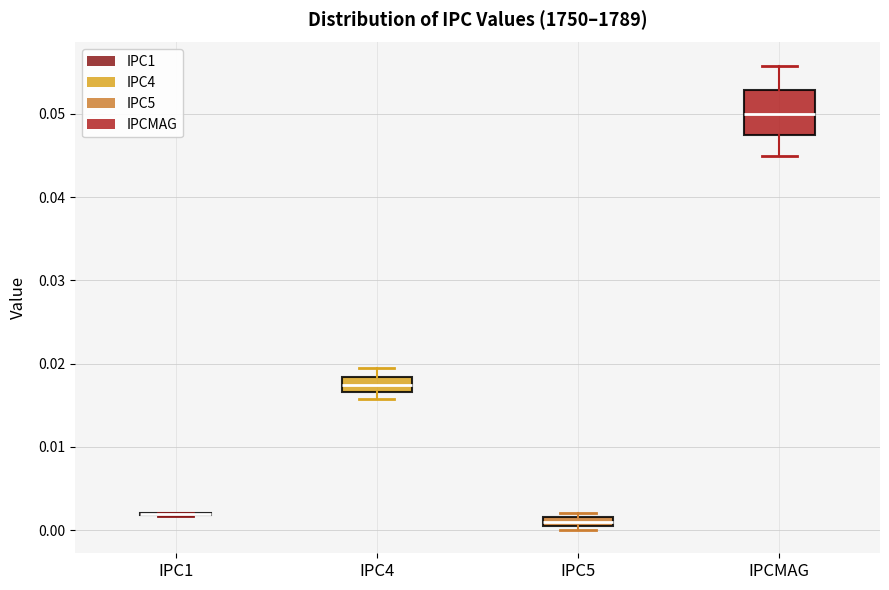

Comparing the boxes themselves (not the whiskers), which one is the tallest?

IPCMAG